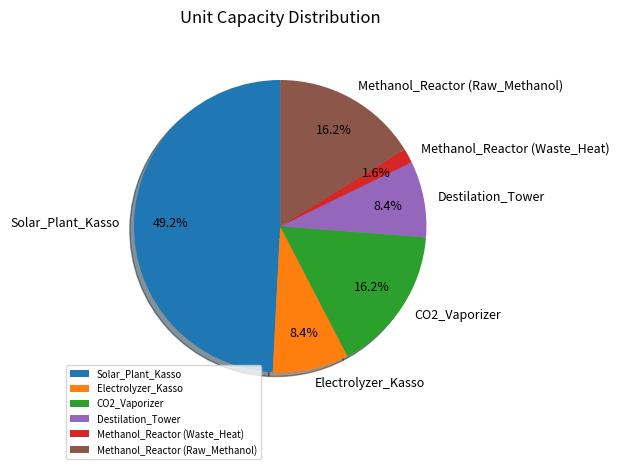

Does CO2_Vaporizer represent more than half of the total?

No